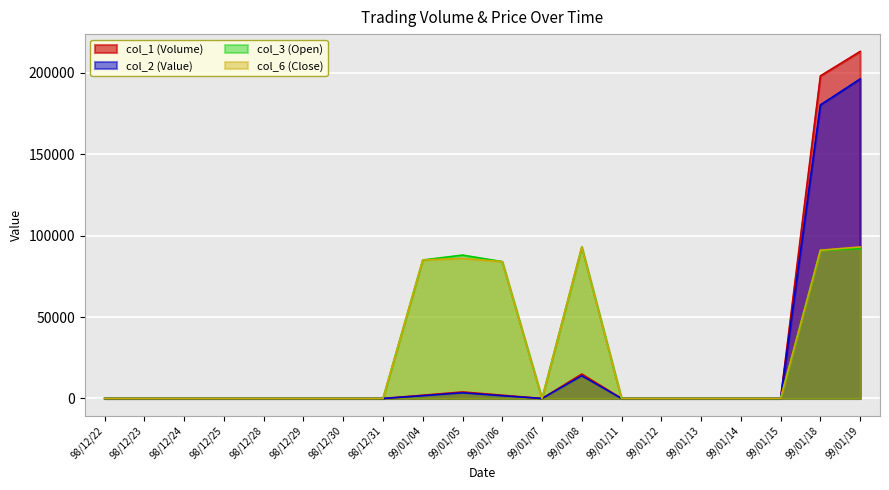

How many distinct data groups are displayed?

4